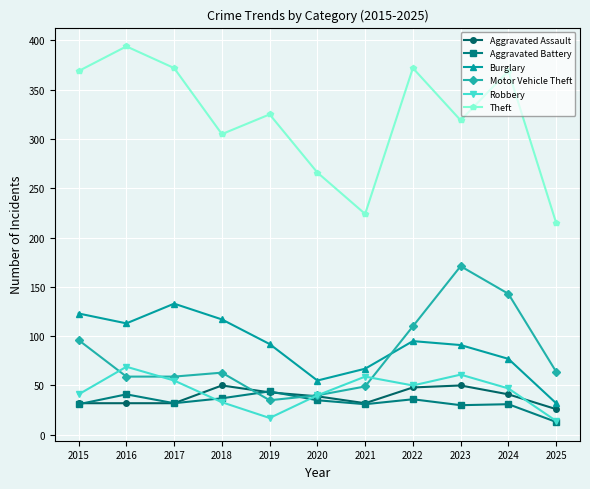

At which category does Motor Vehicle Theft reach its first local peak?

2018